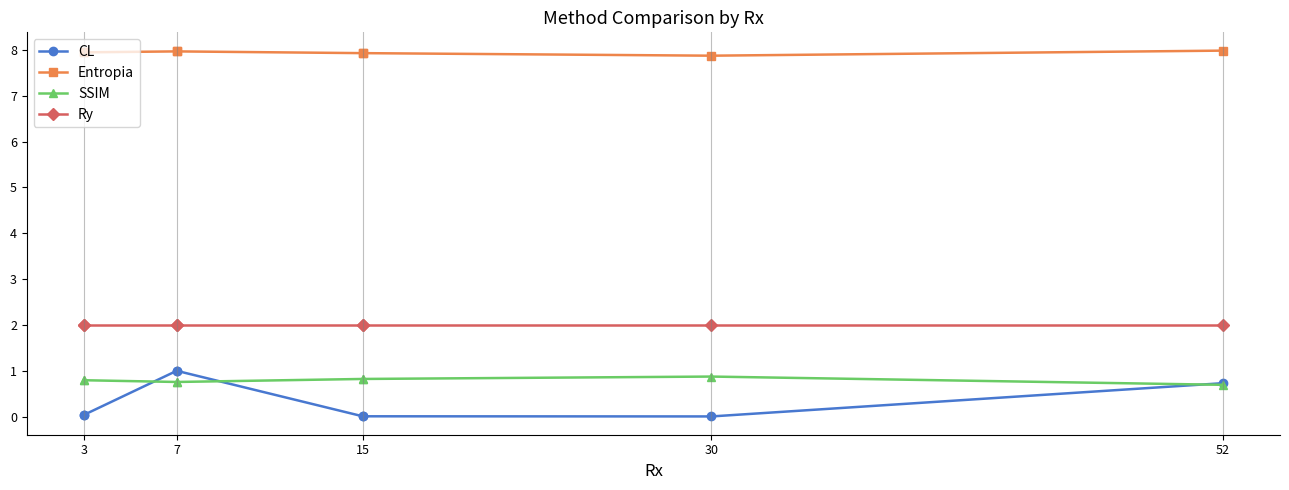

Is it true that Entropia equals 3.2 at 3?

False